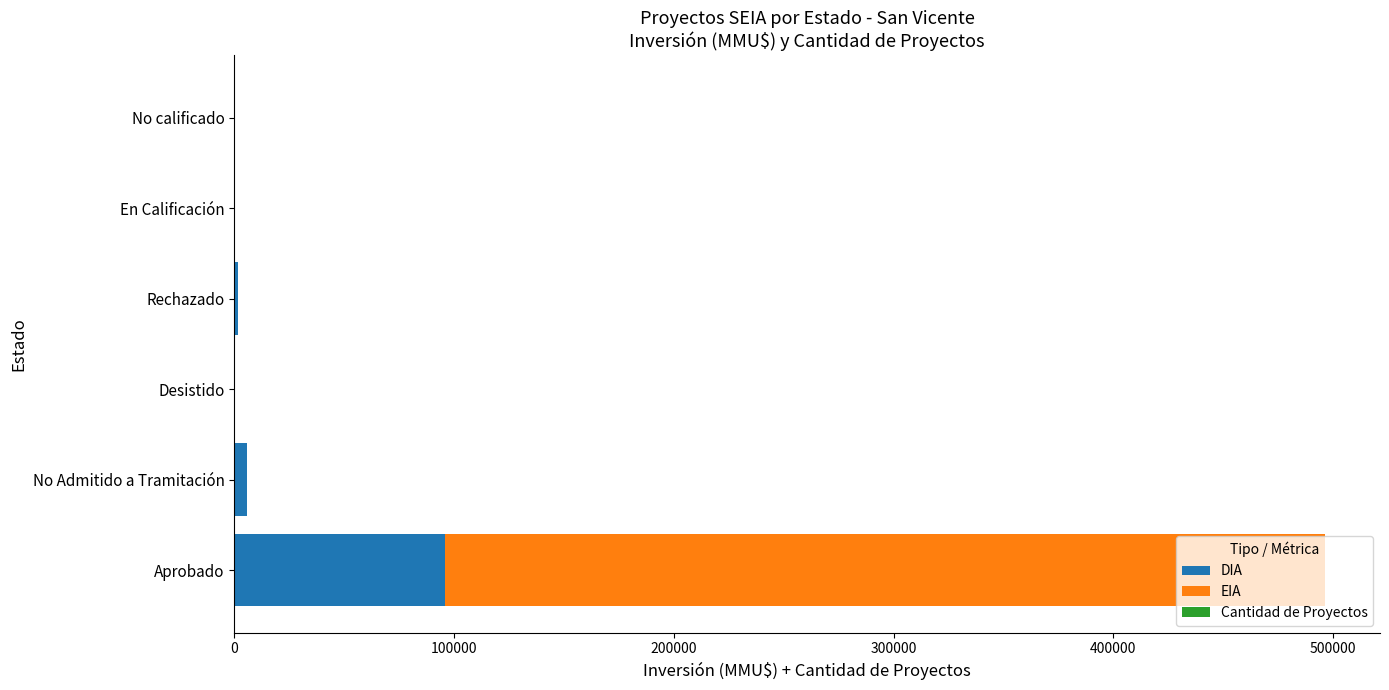

At which label does DIA reach its peak?

Aprobado